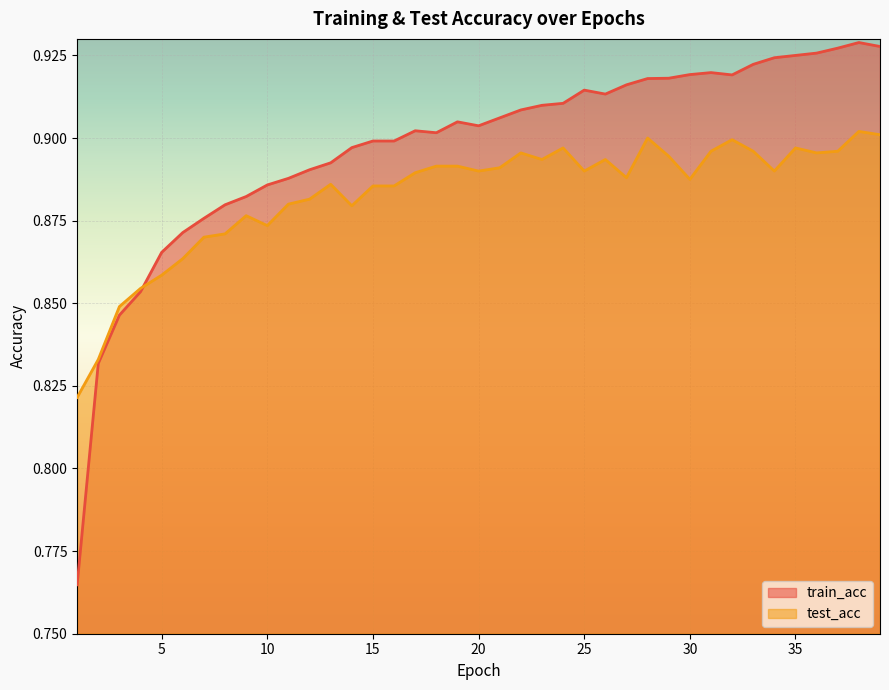

Is it true that train_acc equals 0.3 at 28?

False